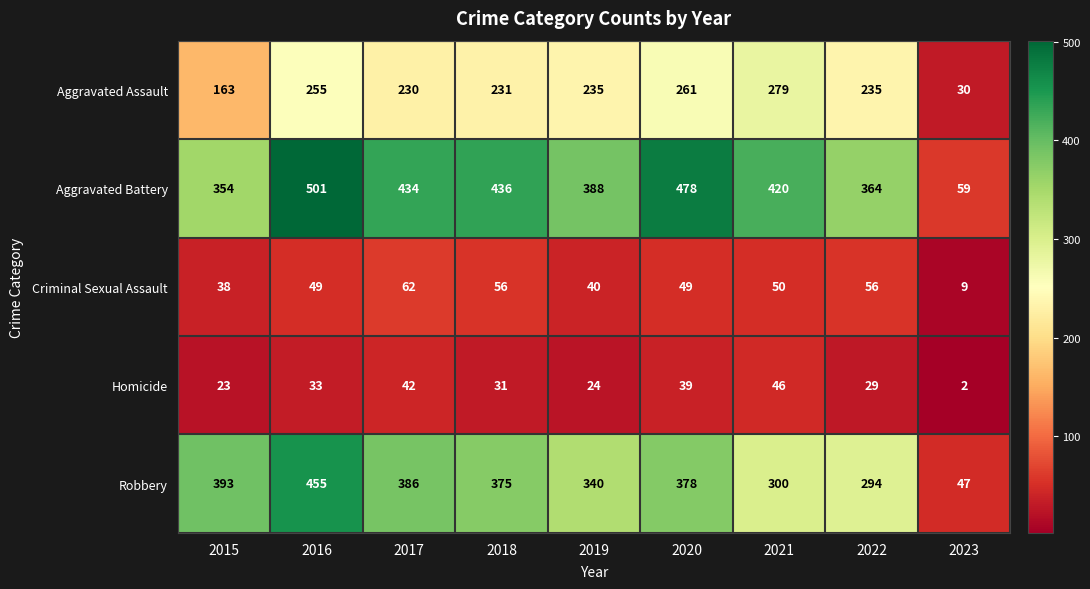

What is the average value of the Aggravated Assault series?

213